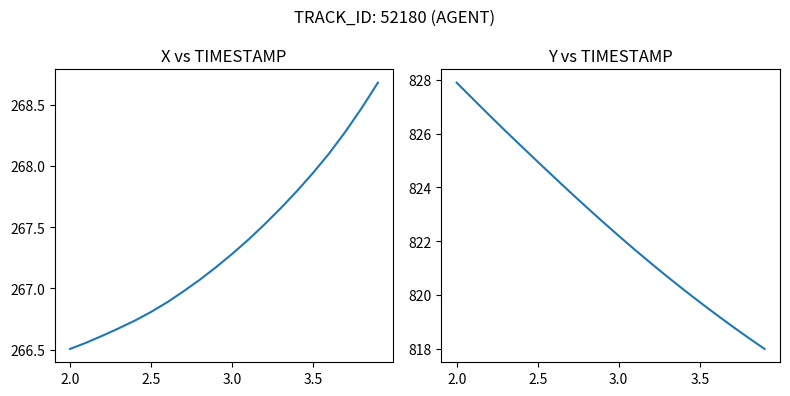

What is the sum of all X values?

5347.1